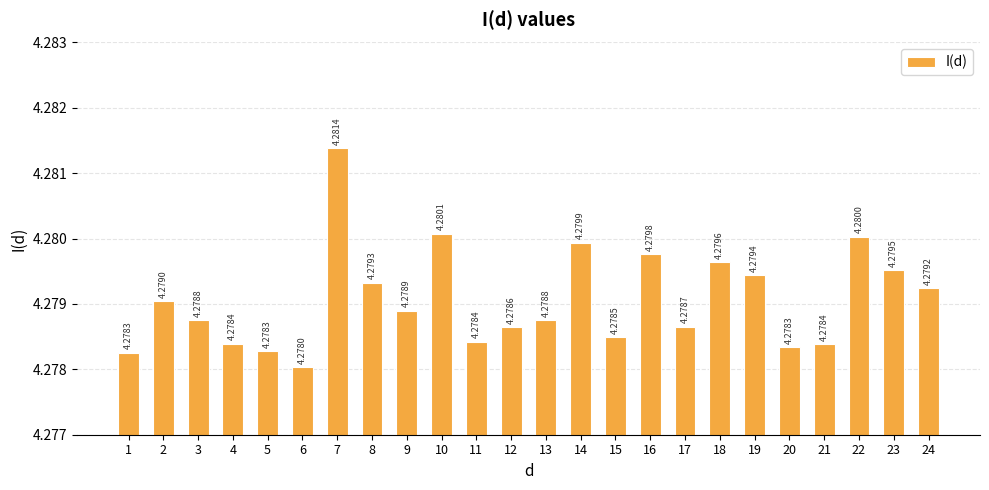

What is the sum of the values at 7 and 18?

8.6